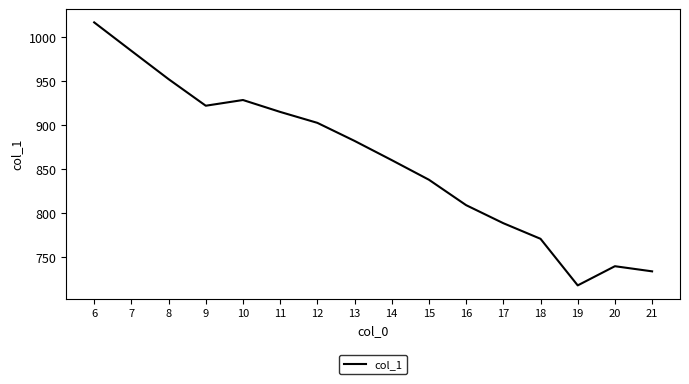

What is the change in value from 19 to 20?

+21.8